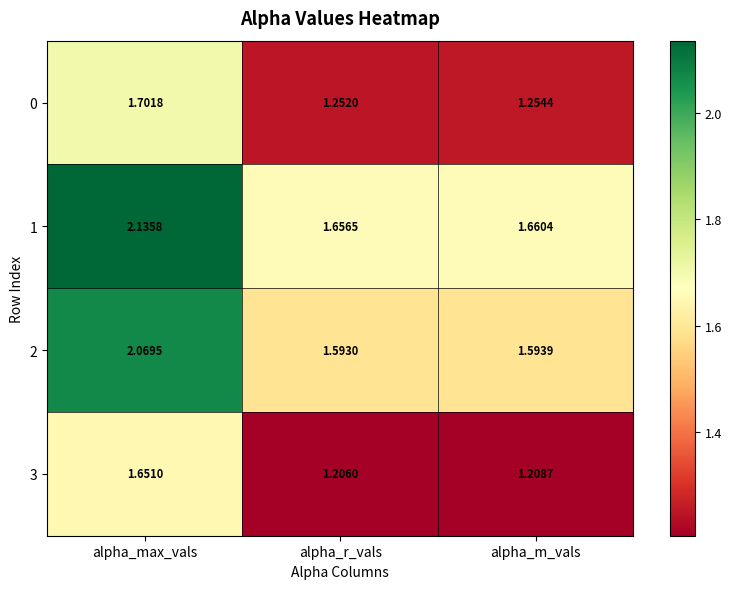

How many series are shown in this chart?

4